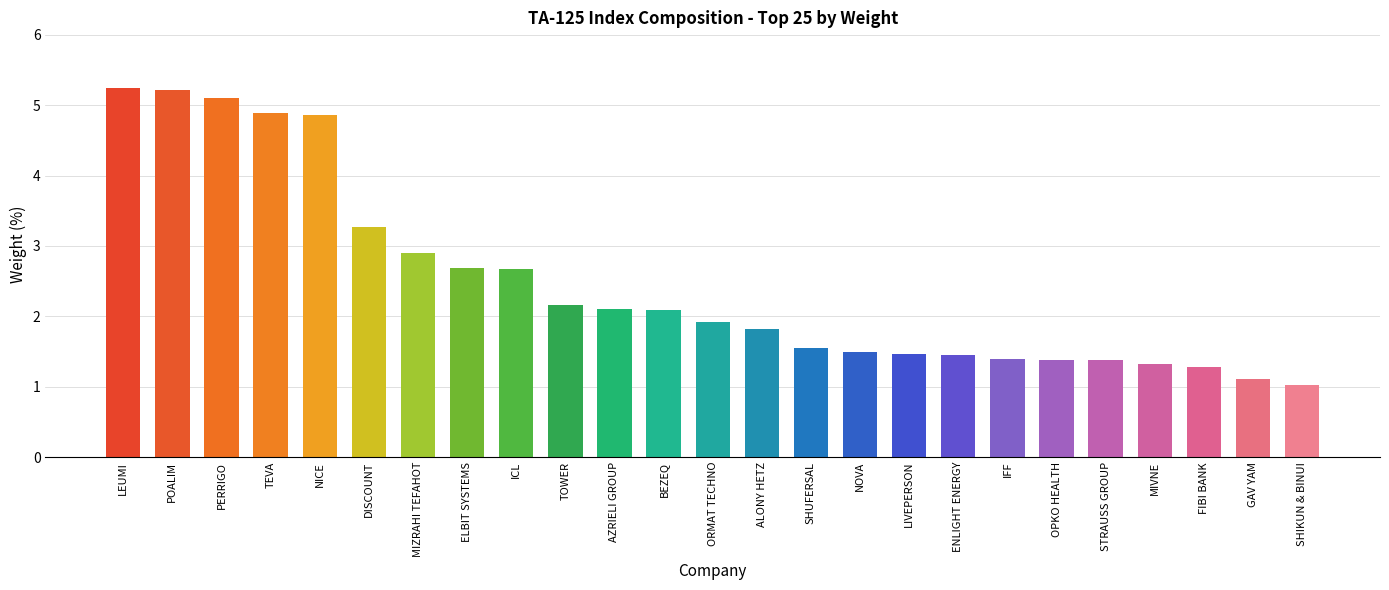

Reading left to right, transcribe all the data shown in this chart.

LEUMI=5.2	POALIM=5.2	PERRIGO=5.1	TEVA=4.9	NICE=4.9	DISCOUNT=3.3	MIZRAHI TEFAHOT=2.9	ELBIT SYSTEMS=2.7	ICL=2.7	TOWER=2.2	AZRIELI GROUP=2.1	BEZEQ=2.1	ORMAT TECHNO=1.9	ALONY HETZ=1.8	SHUFERSAL=1.5	NOVA=1.5	LIVEPERSON=1.5	ENLIGHT ENERGY=1.5	IFF=1.4	OPKO HEALTH=1.4	STRAUSS GROUP=1.4	MIVNE=1.3	FIBI BANK=1.3	GAV YAM=1.1	SHIKUN & BINUI=1.0